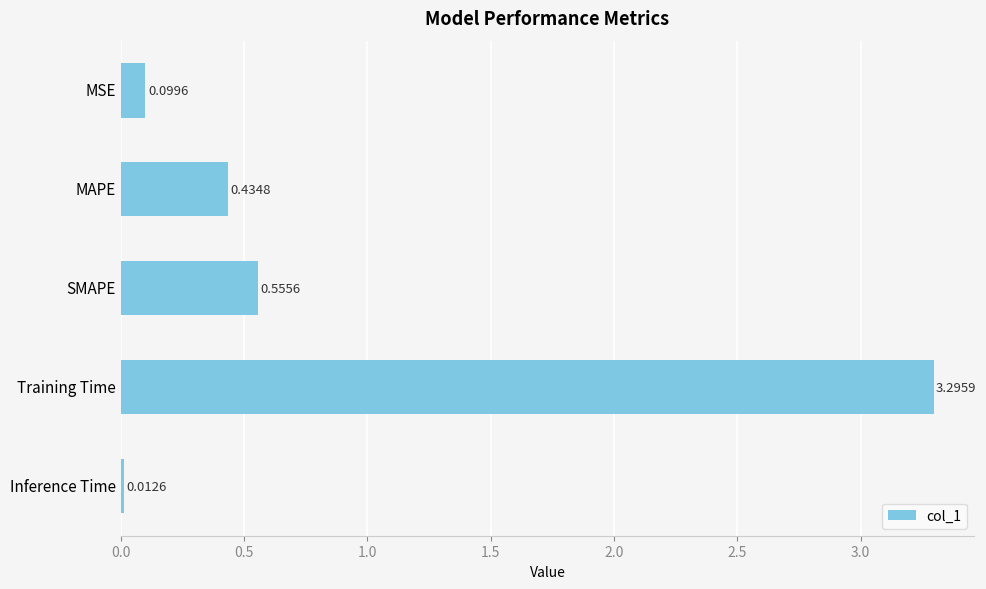

List the labels in order of value, smallest first.

Inference Time, MSE, MAPE, SMAPE, Training Time